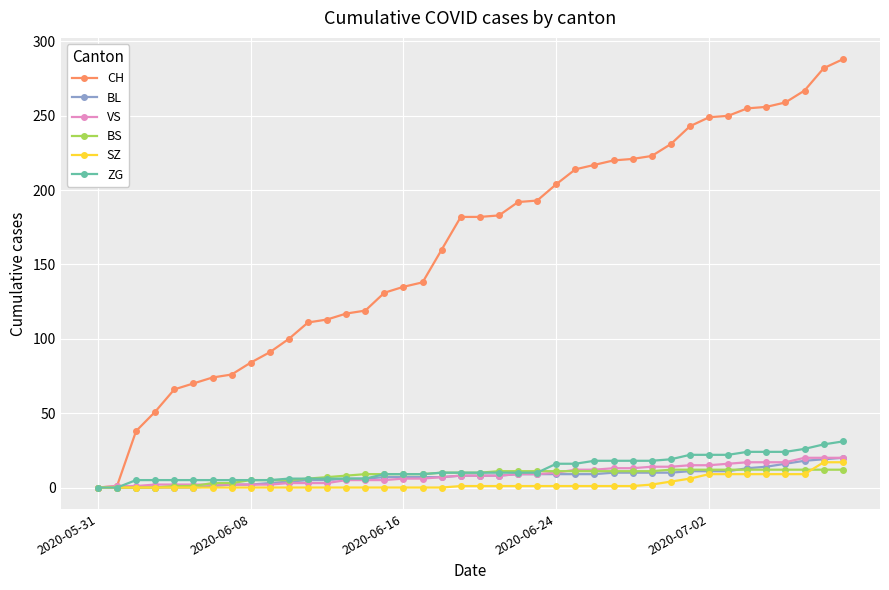

Which series has the largest range (max minus min)?

CH